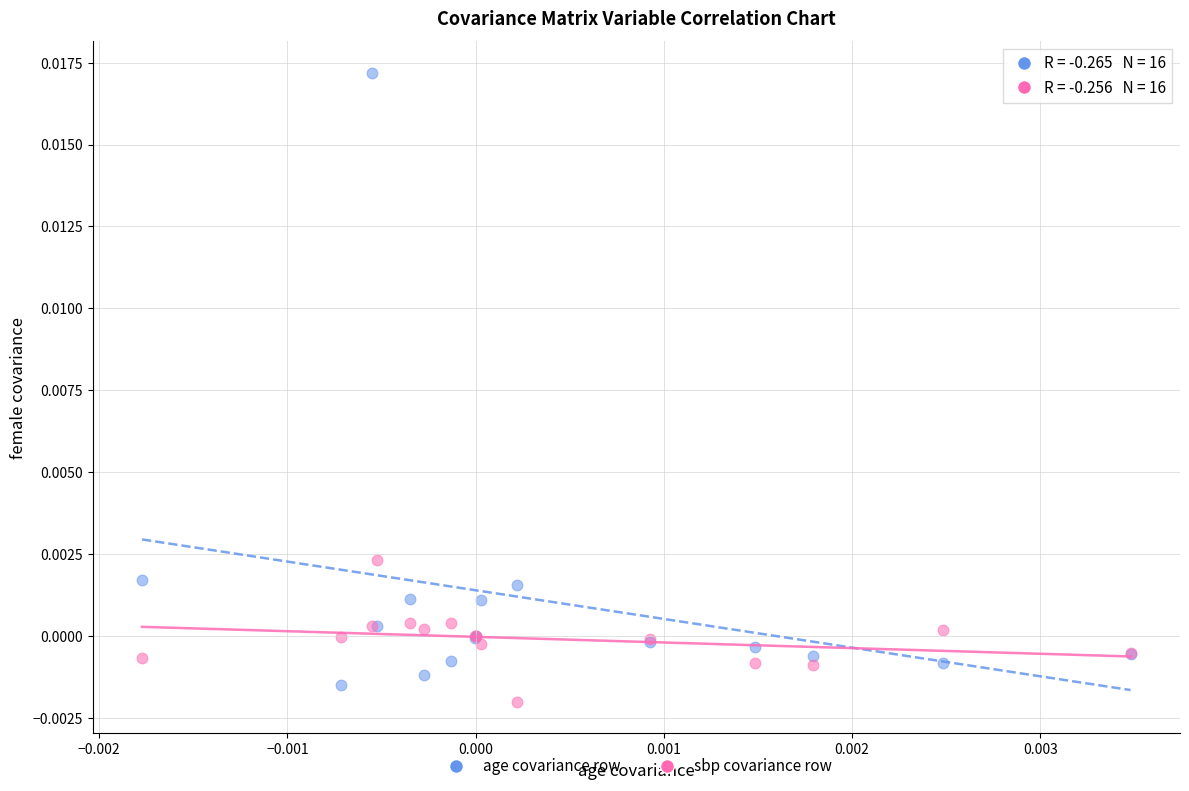

Which series has the widest spread of Y values?

age covariance row